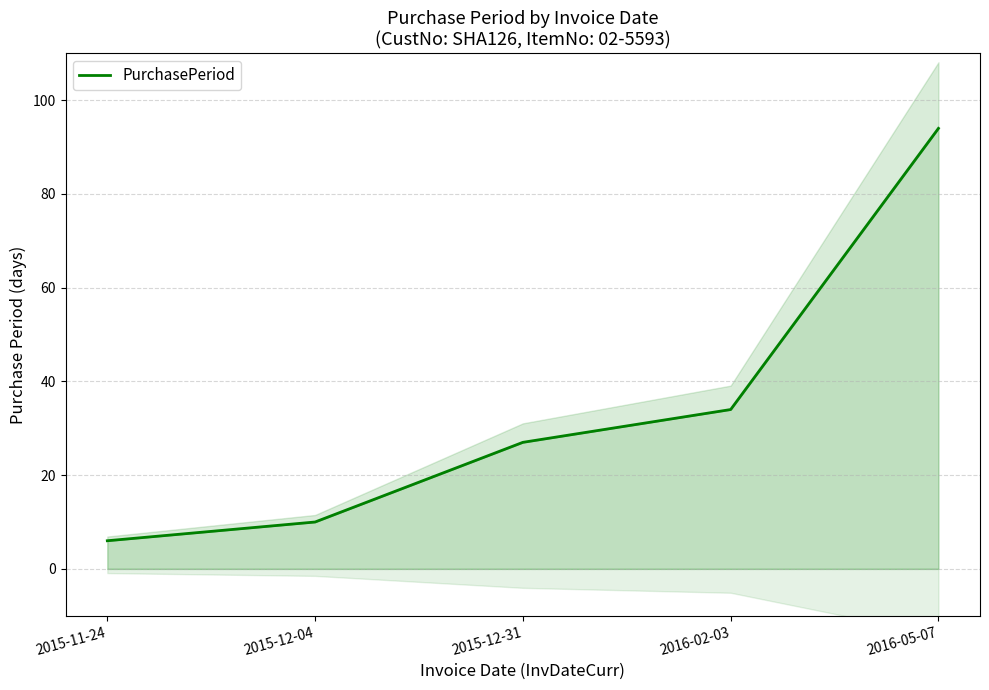

Count the number of values greater than 27.

2